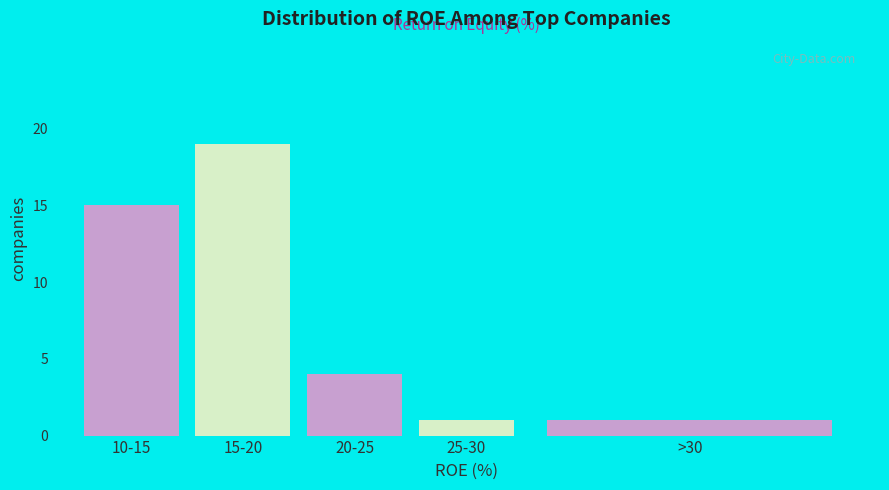

Reading left to right, list all the values displayed in this chart.

15	19	4	1	1